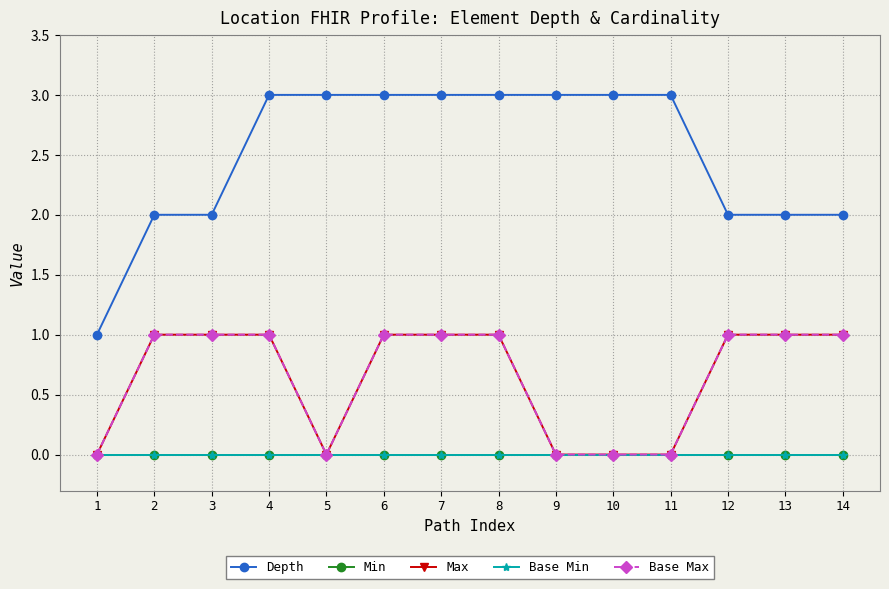

Where is Max nearest to the value 0?

1